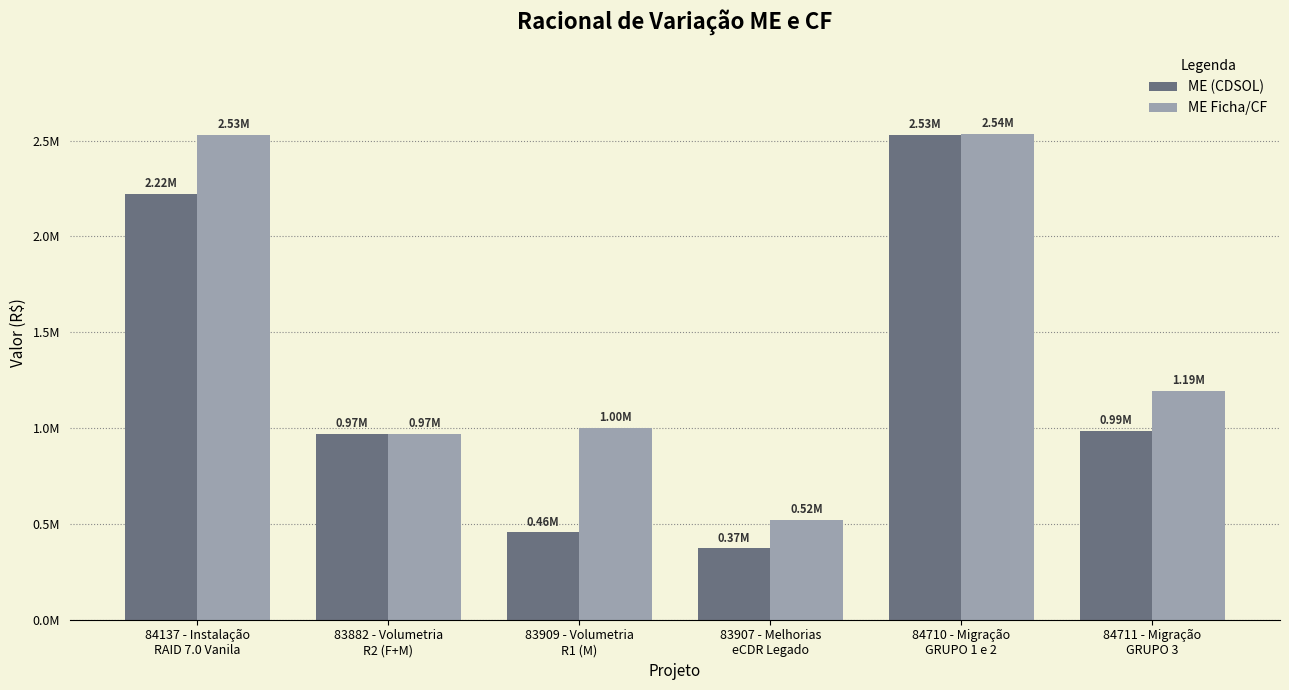

Are the bars grouped side by side (vs. stacked)?

Yes